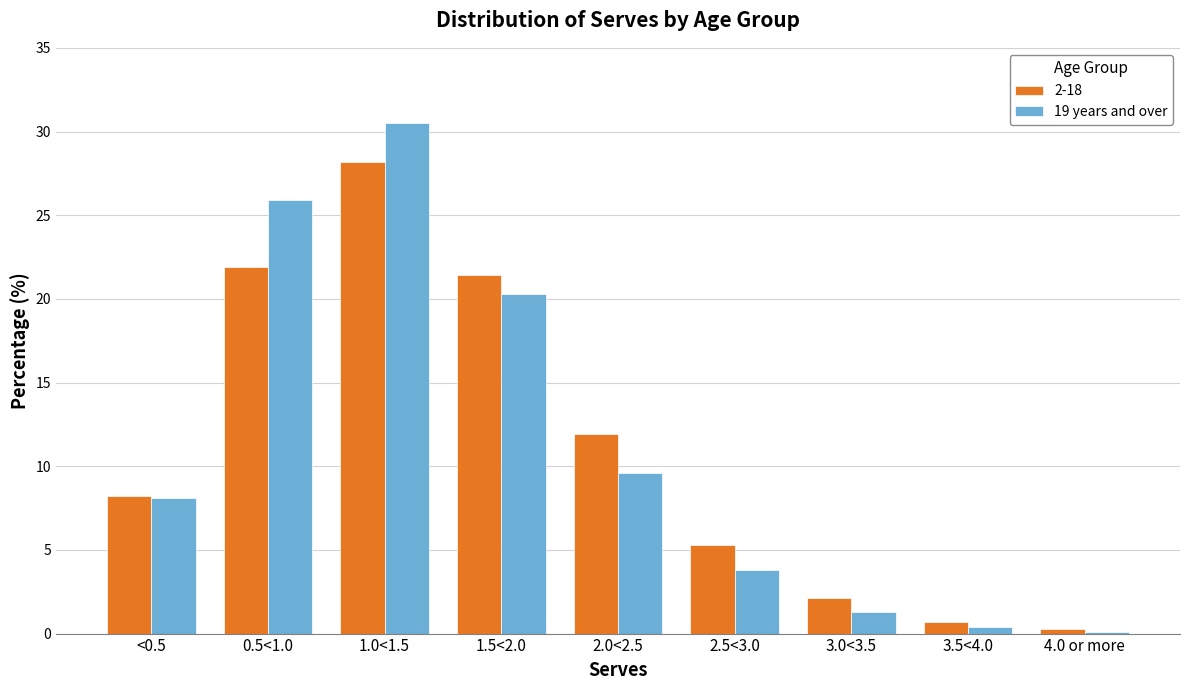

What is the maximum value shown in the chart?

30.5